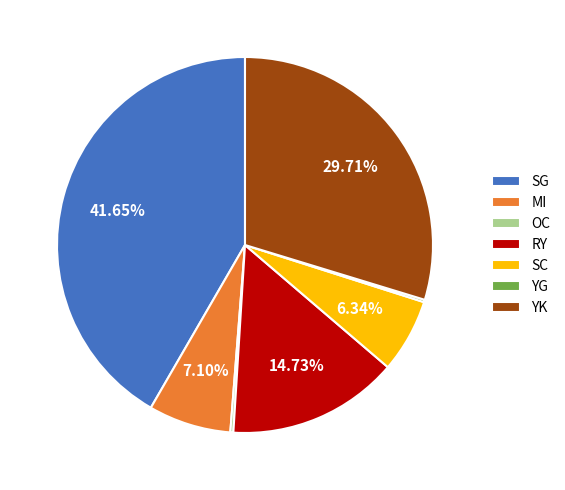

True or false: RY accounts for 15% of the total.

True